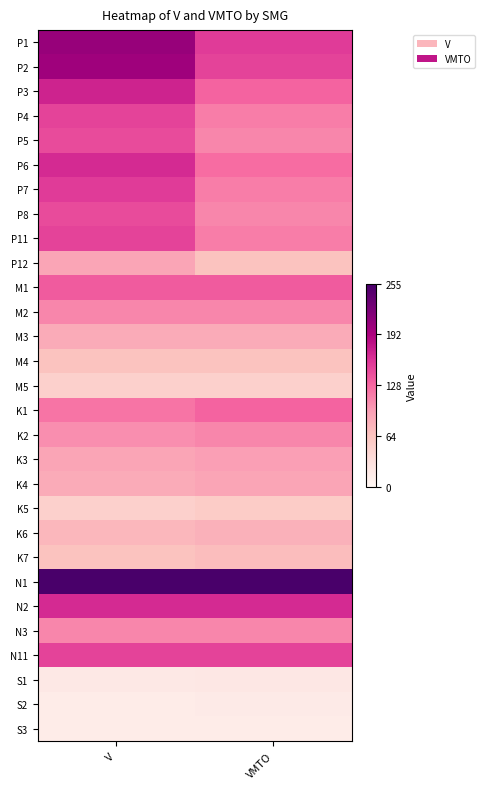

Reading left to right, transcribe all the data shown in this chart.

P1: V=205	VMTO=155
P2: V=200	VMTO=150
P3: V=170	VMTO=130
P4: V=150	VMTO=115
P5: V=145	VMTO=110
P6: V=165	VMTO=125
P7: V=155	VMTO=115
P8: V=145	VMTO=110
P11: V=150	VMTO=115
P12: V=90	VMTO=65
M1: V=135	VMTO=135
M2: V=110	VMTO=110
M3: V=85	VMTO=85
M4: V=65	VMTO=65
M5: V=50	VMTO=50
K1: V=120	VMTO=130
K2: V=105	VMTO=110
K3: V=90	VMTO=95
K4: V=85	VMTO=90
K5: V=50	VMTO=55
K6: V=75	VMTO=80
K7: V=65	VMTO=70
N1: V=255	VMTO=255
N2: V=165	VMTO=165
N3: V=110	VMTO=110
N11: V=150	VMTO=150
S1: V=20	VMTO=21
S2: V=15	VMTO=17
S3: V=15	VMTO=15